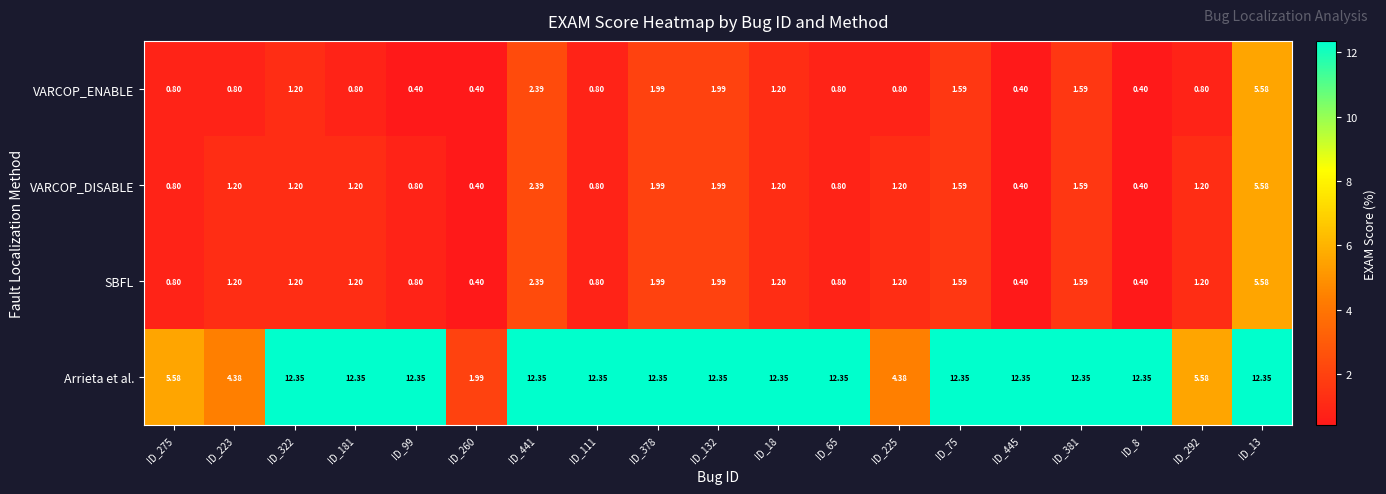

At which category is the sum across all series the highest?

ID_13